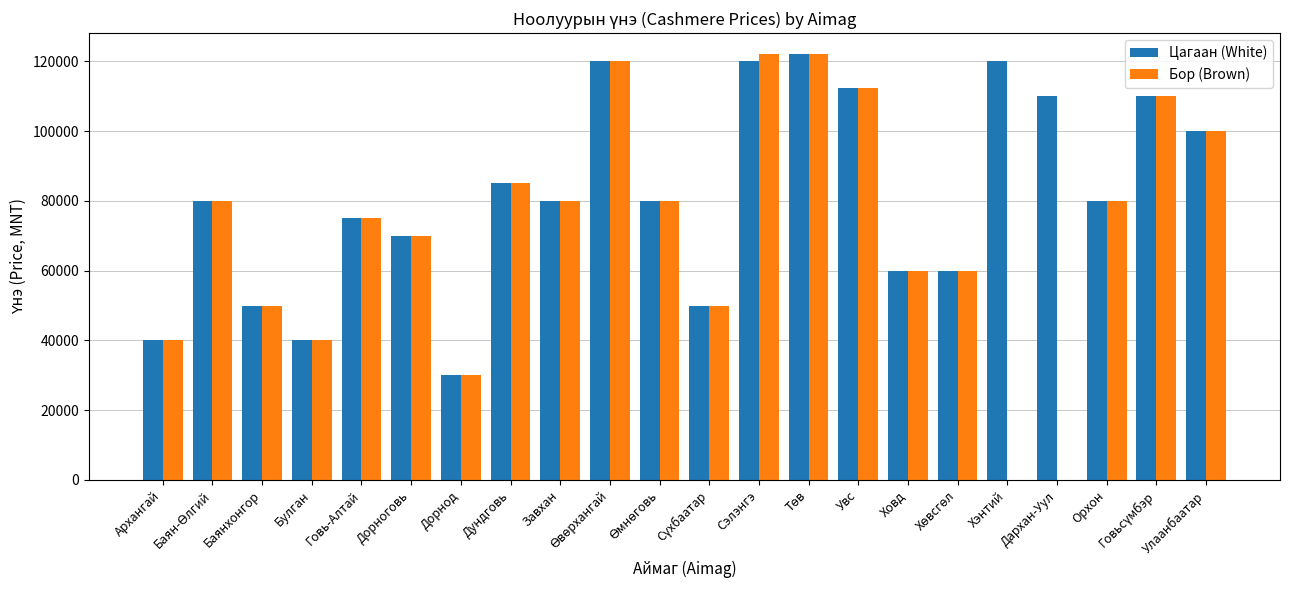

What is the sum of all Бор (Brown) values?

1566500